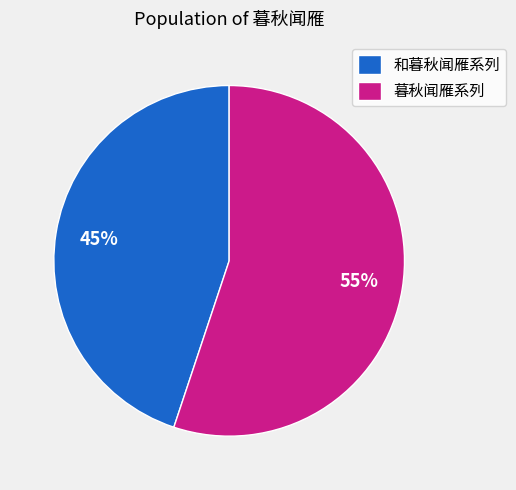

Is the sum of 和暮秋闻雁系列 and 暮秋闻雁系列 greater than half?

Yes